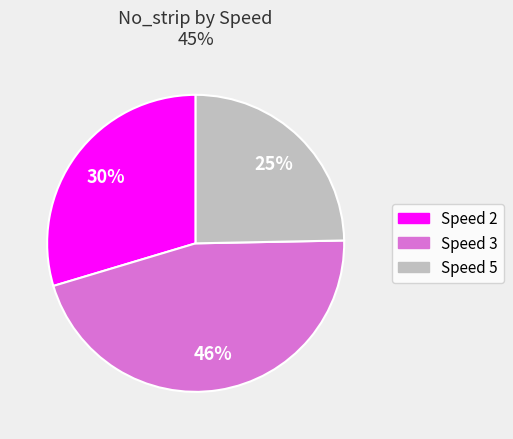

Does any single category account for the majority?

No